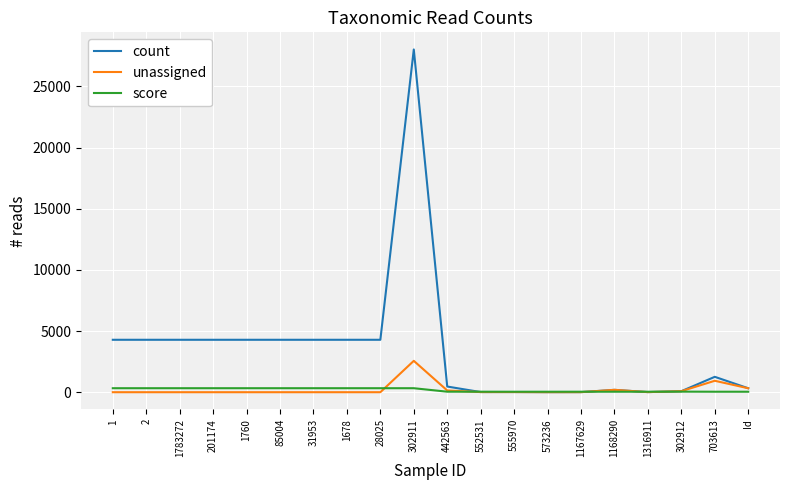

Rank the series by their maximum value, from lowest to highest.

score, unassigned, count